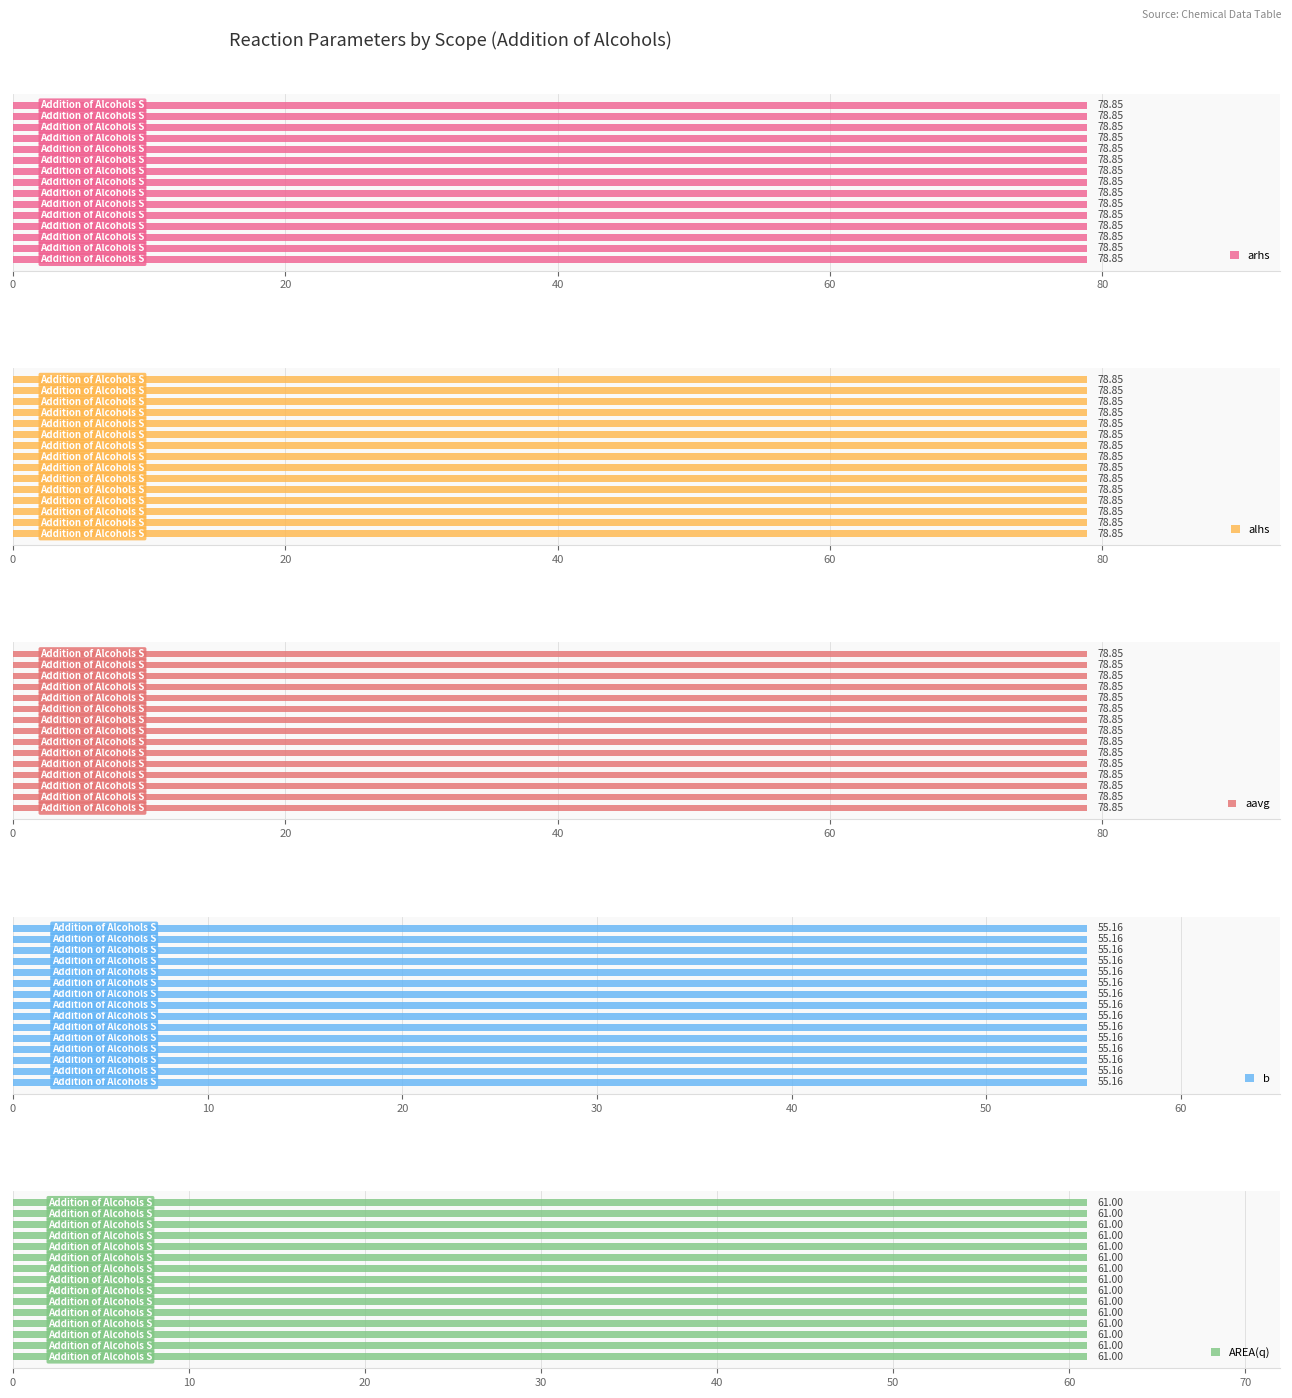

At which label does AREA(q) reach its minimum?

Addition of Alcohols Scope 1